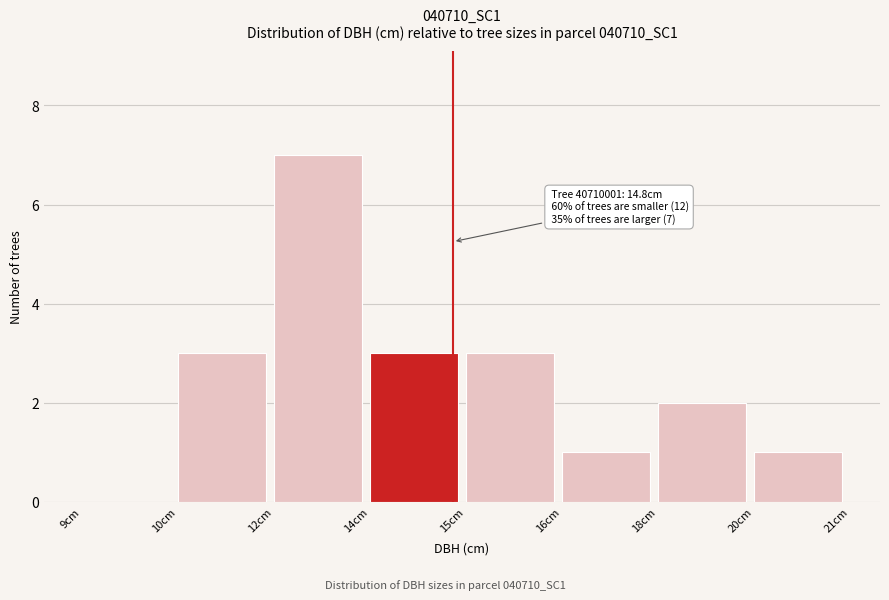

Reading left to right, list all the values displayed in this chart.

9cm=0	10cm=3	12cm=7	14cm=3	15cm=3	16cm=1	18cm=2	20cm=1